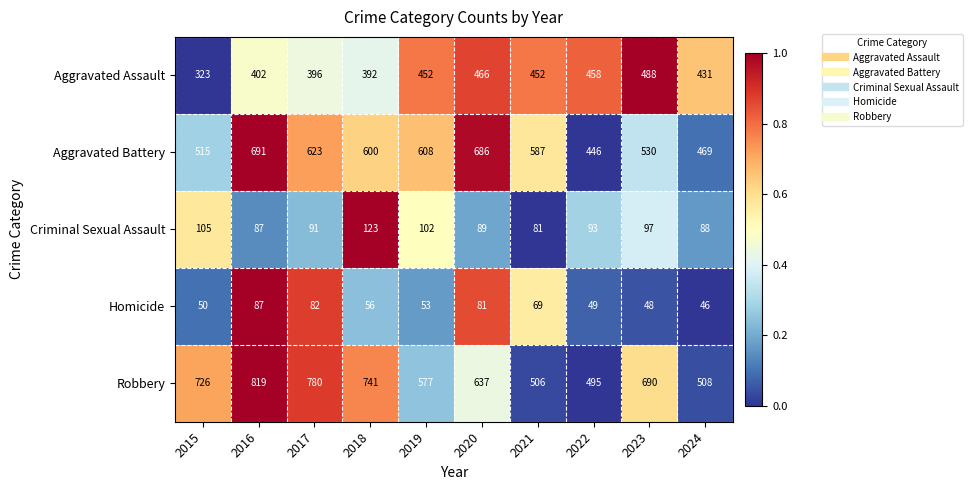

Which series changed the most between 2020 and 2024?

Aggravated Battery